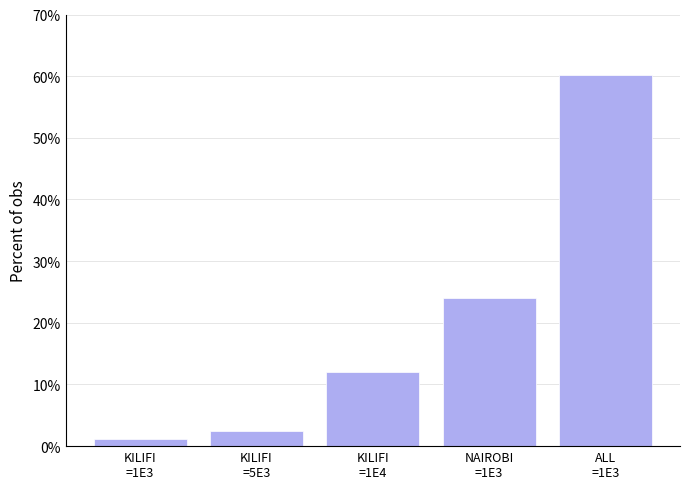

What position from the right is KILIFI
=1E4?

3